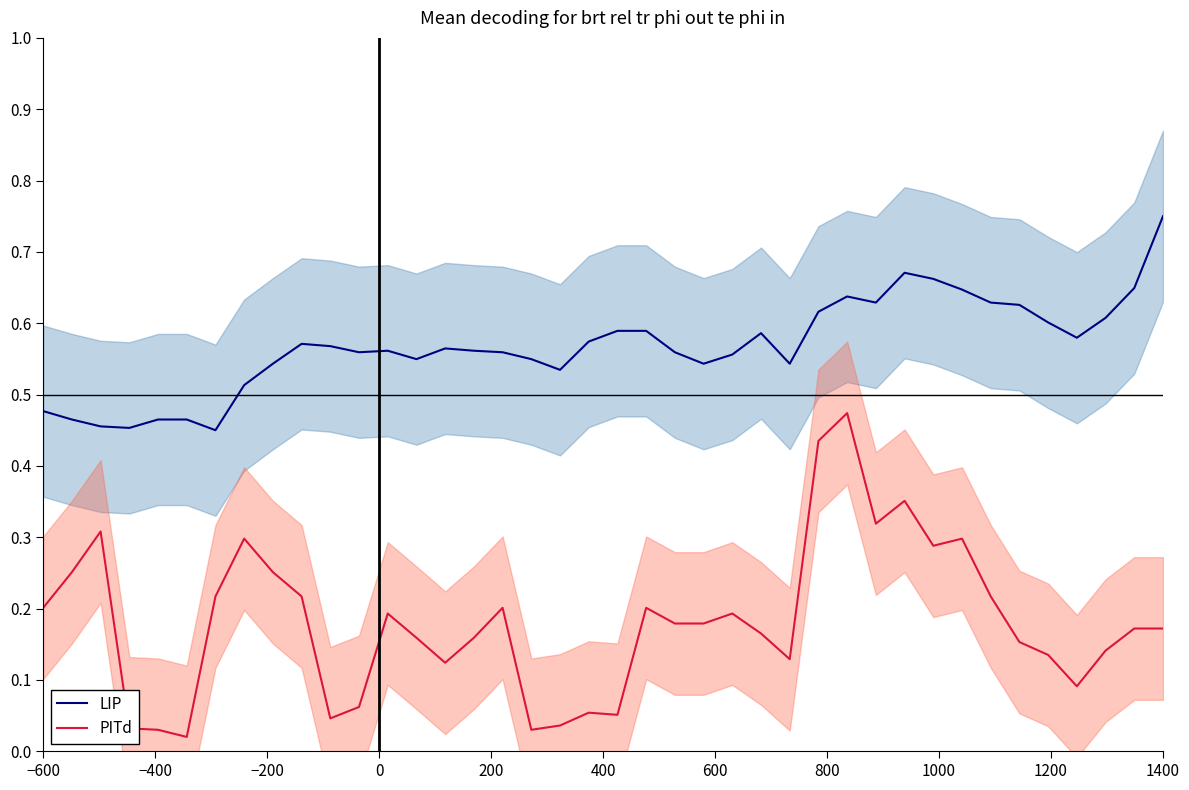

True or false: LIP and PITd intersect in this chart.

False